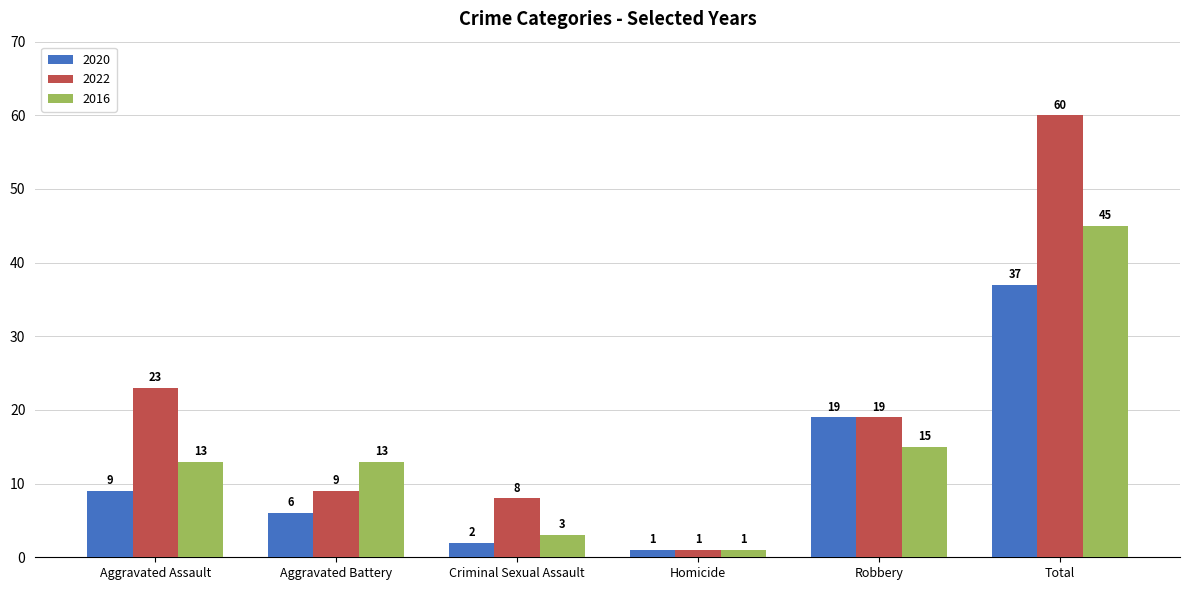

How many series are shown in this chart?

3